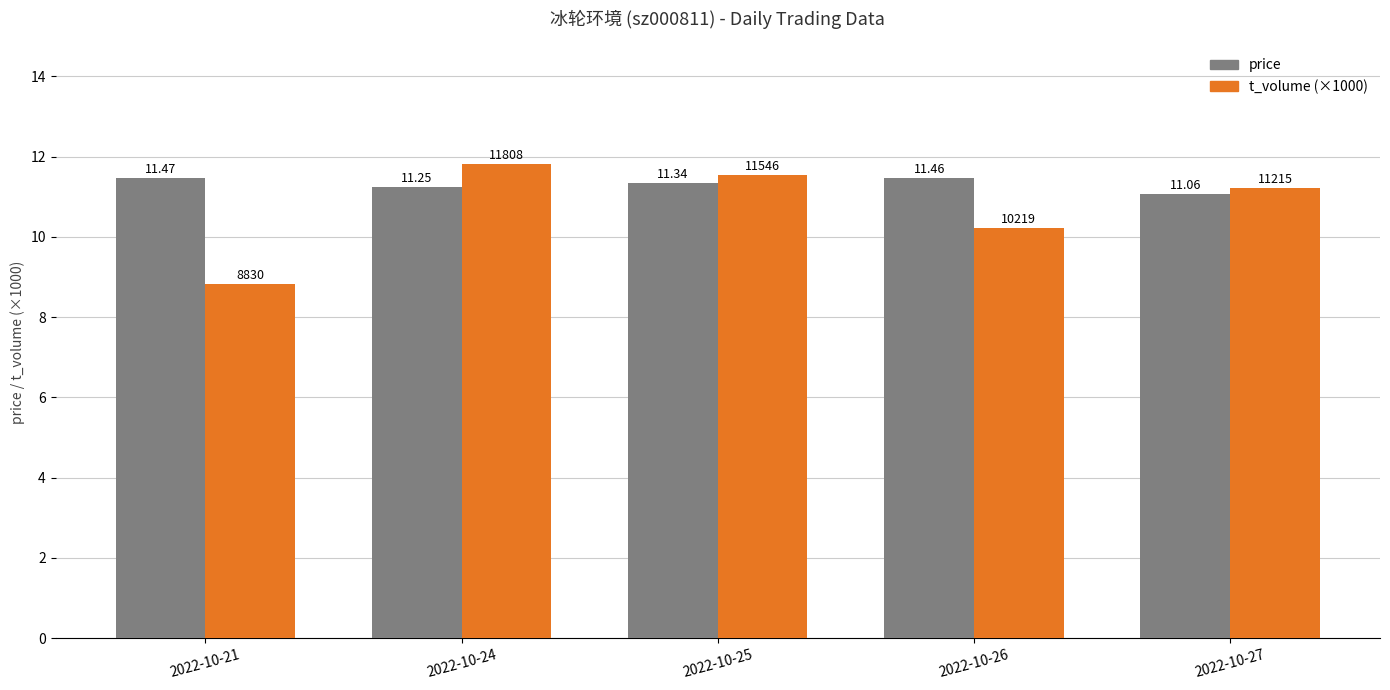

Which series has the largest total across all categories?

price